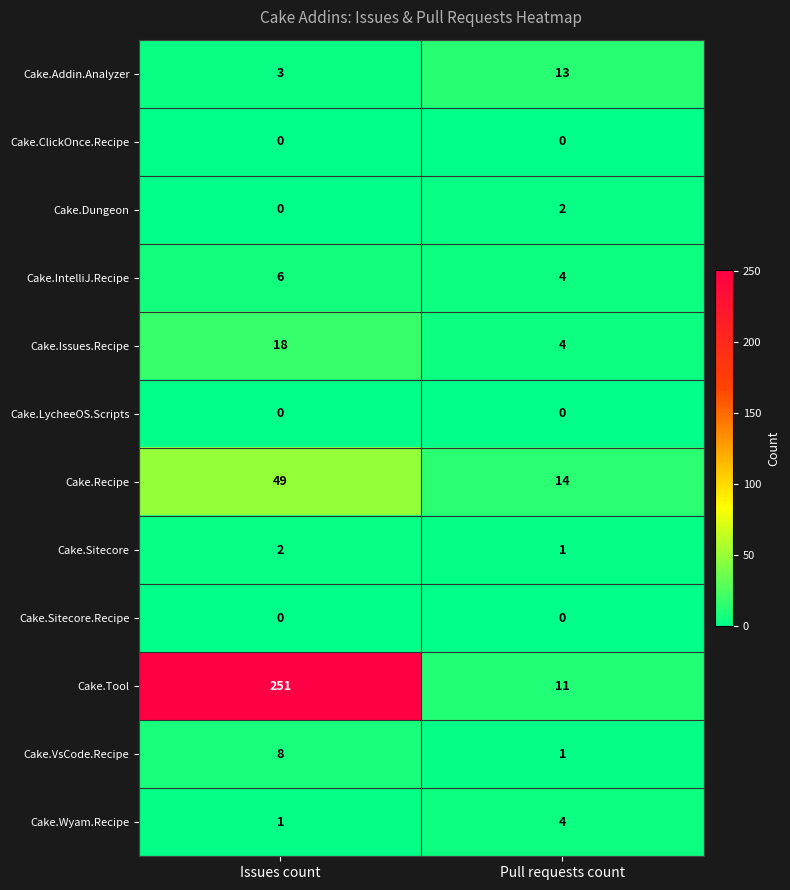

At how many categories does at least one series exceed 40?

1